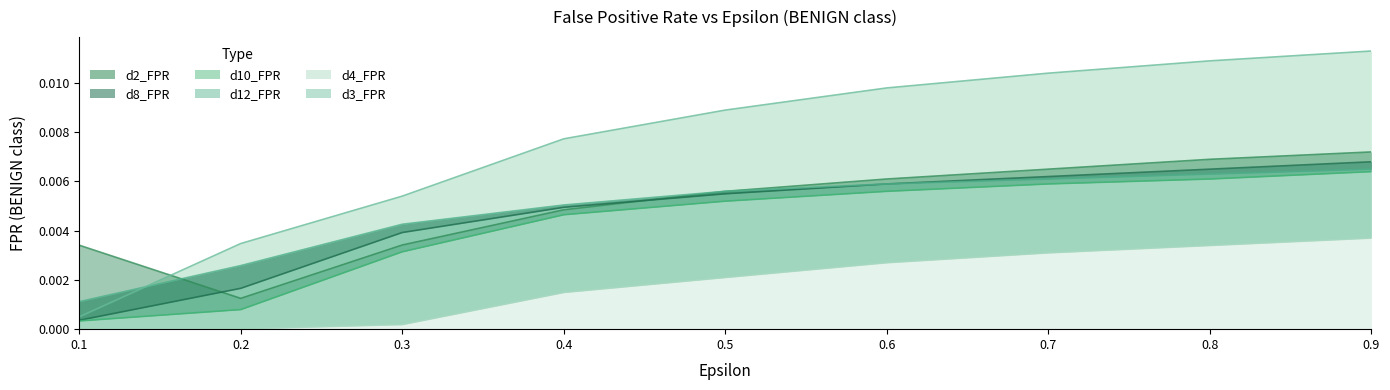

True or false: d8_FPR and d3_FPR cross at least once.

False